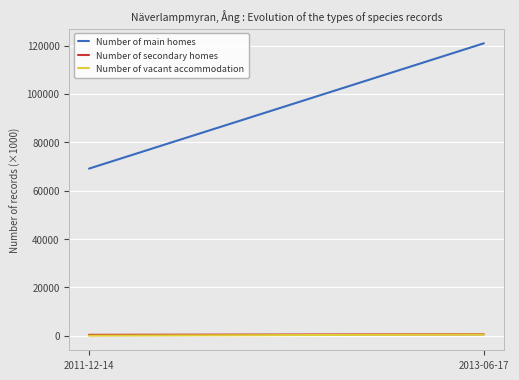

What is the total value across all series at 2011-12-14?

69474.8